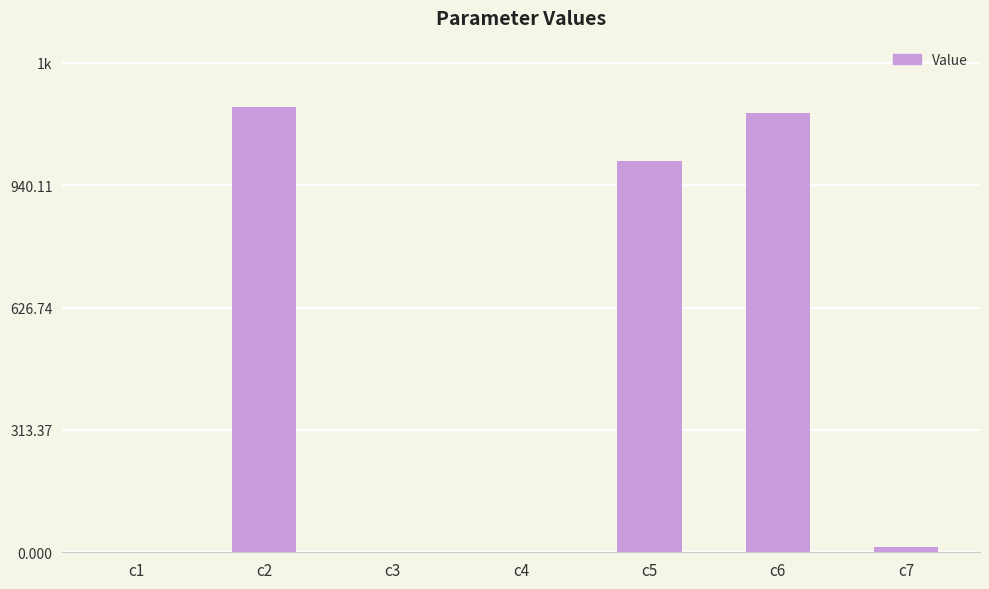

What is the change in value from c3 to c5?

+1001.7